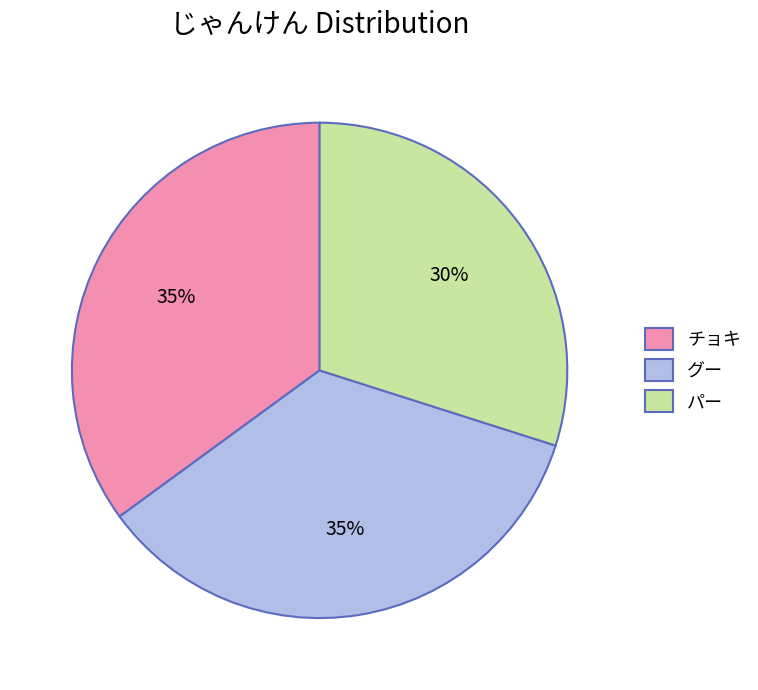

What is the smallest slice in the pie chart?

パー